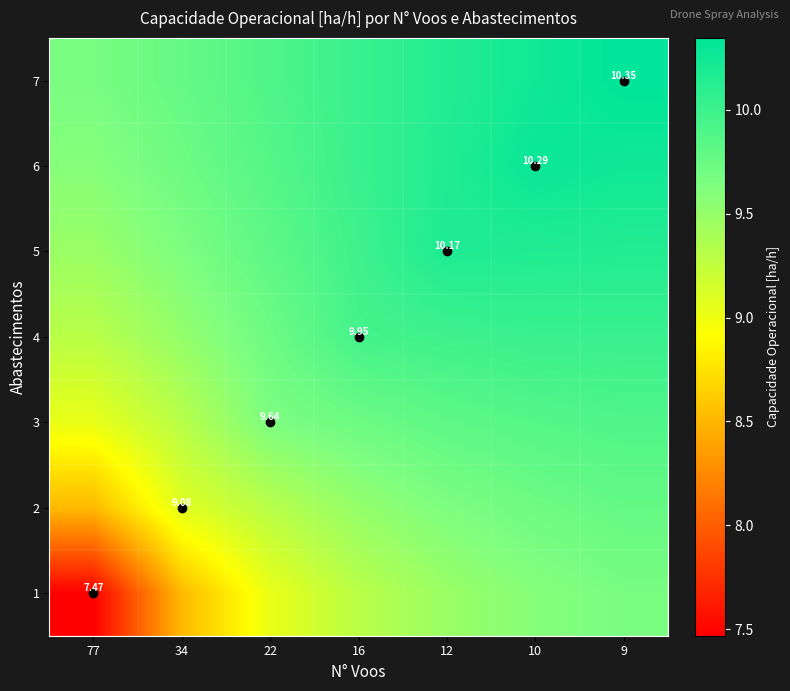

True or false: 5 has a value of 13.5 at 16.

False